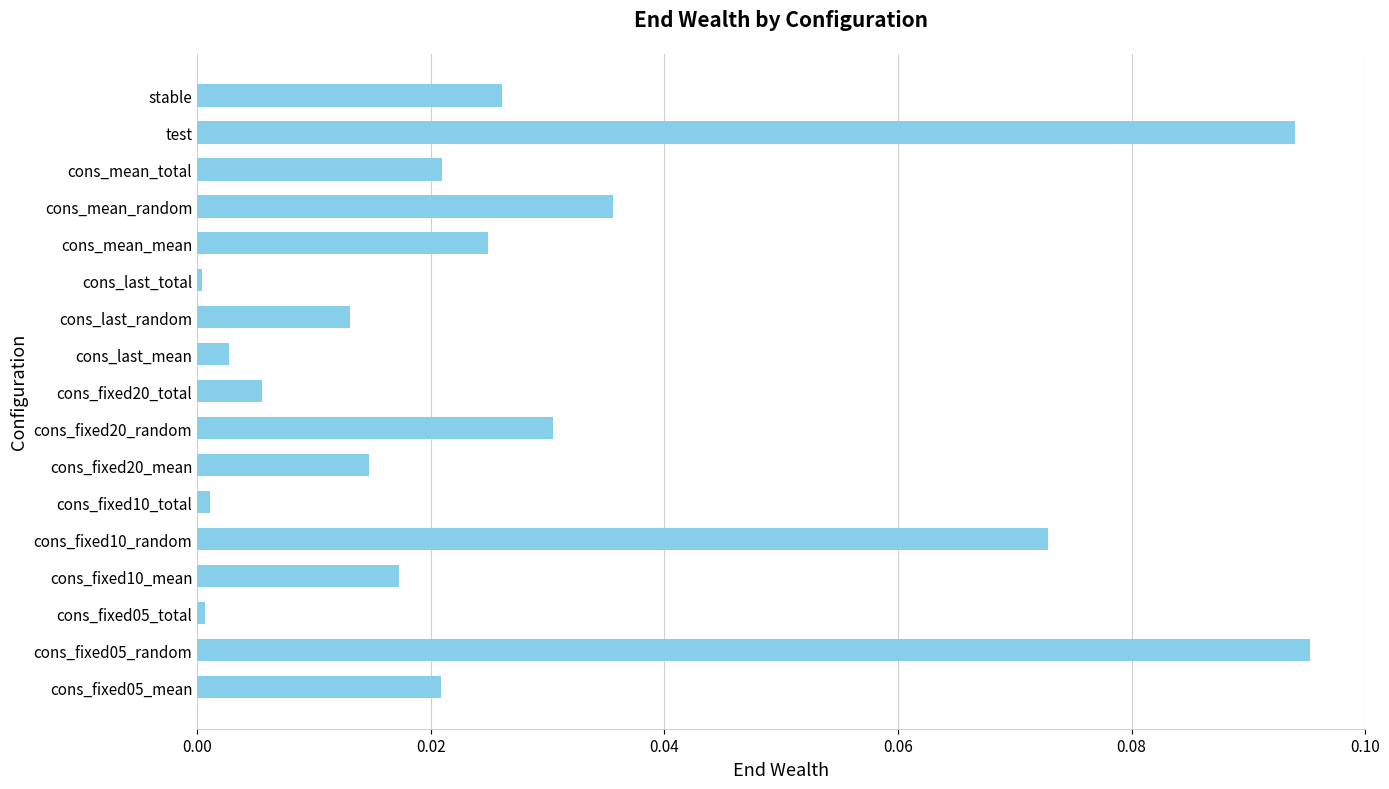

The value at test is 0.2. True or false?

False